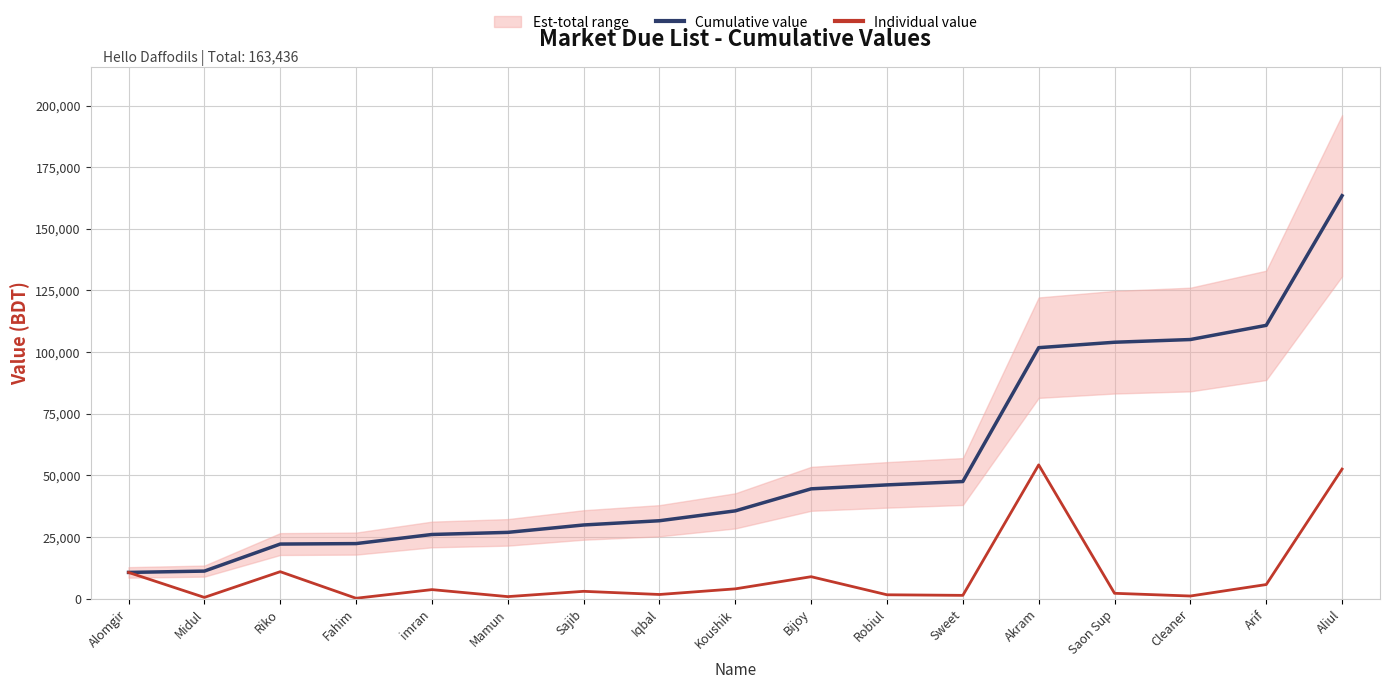

True or false: Individual value and Cumulative value cross at least once.

False